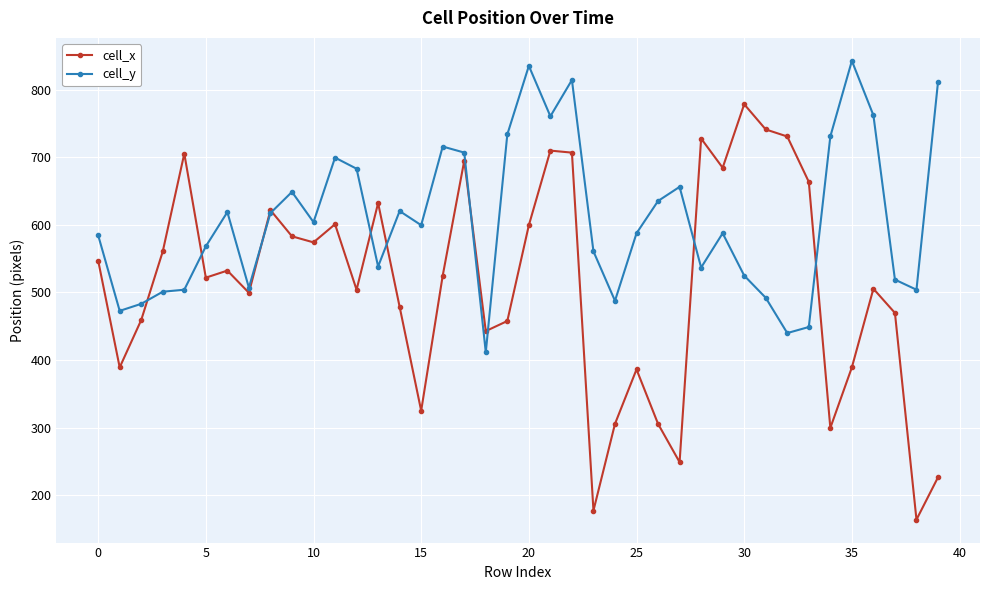

True or false: cell_x has more than 2 interior local peaks.

True